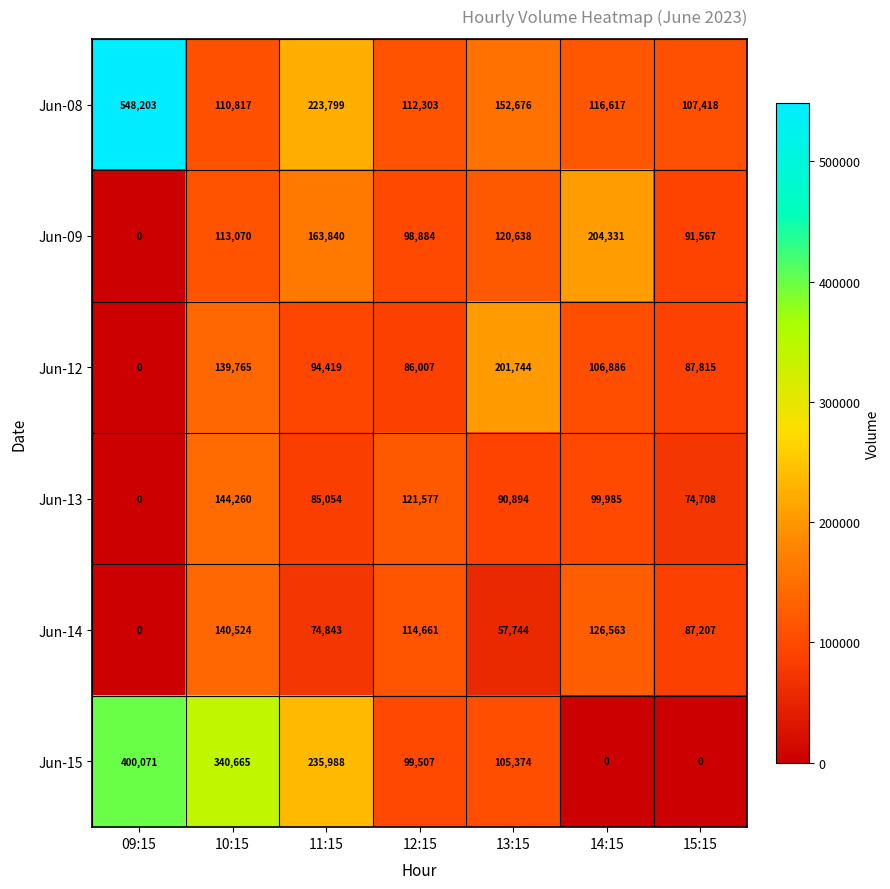

What is the average value of the Jun-14 series?

85935